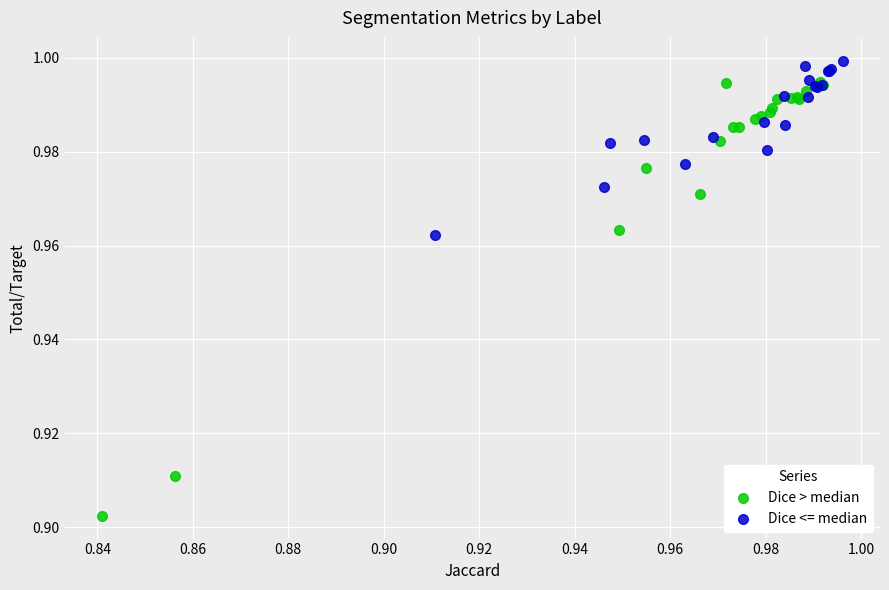

Which series has the widest spread of Y values?

Dice > median